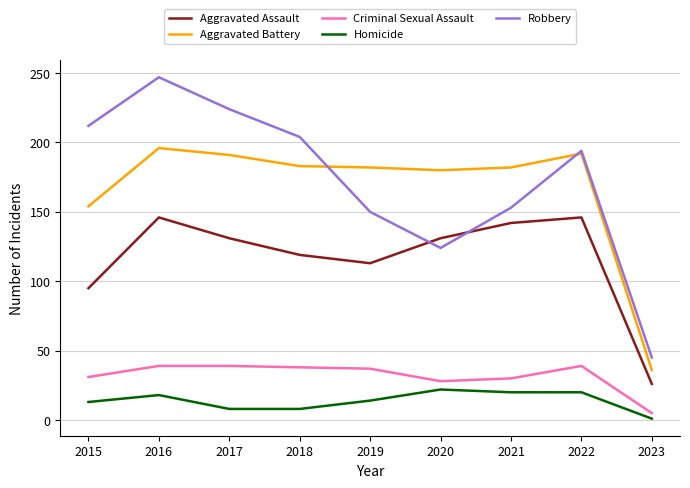

What is the maximum value for Aggravated Assault?

146